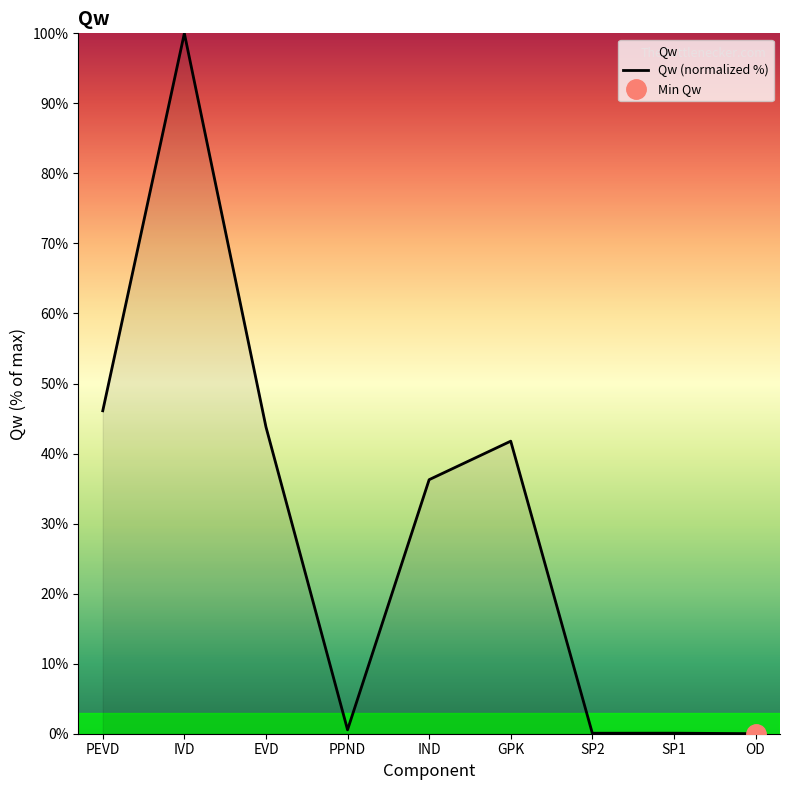

Which label corresponds to the smallest value in the chart?

OD